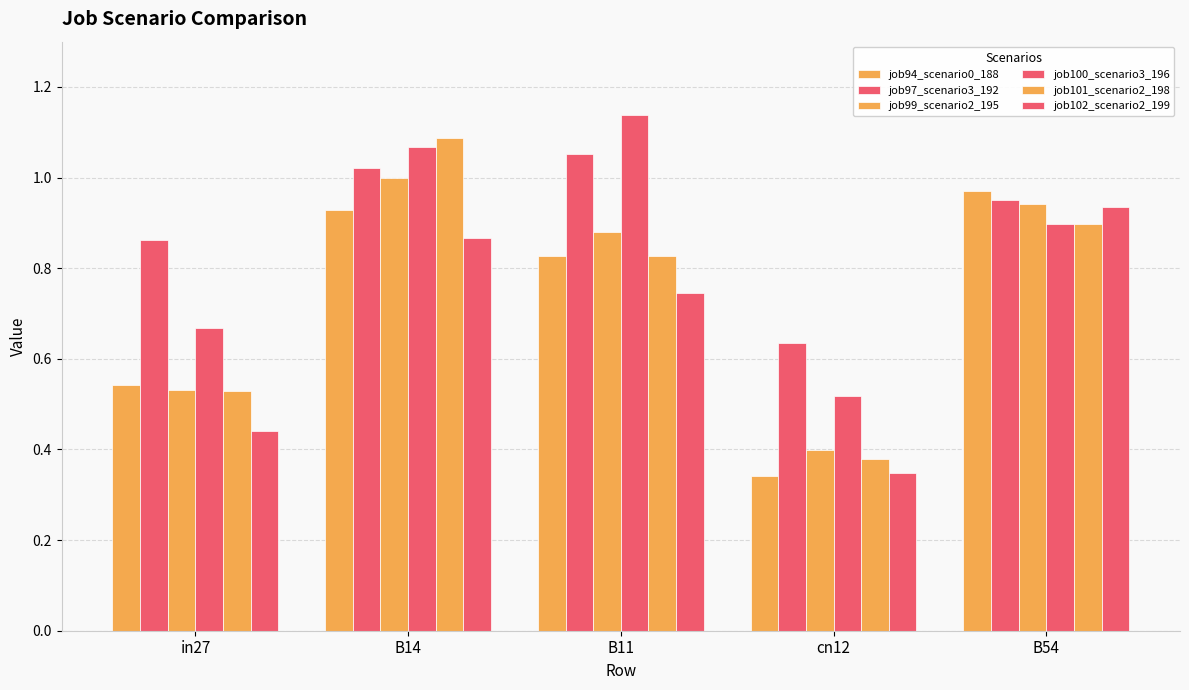

Read the job99_scenario2_195 value at B14.

1.0